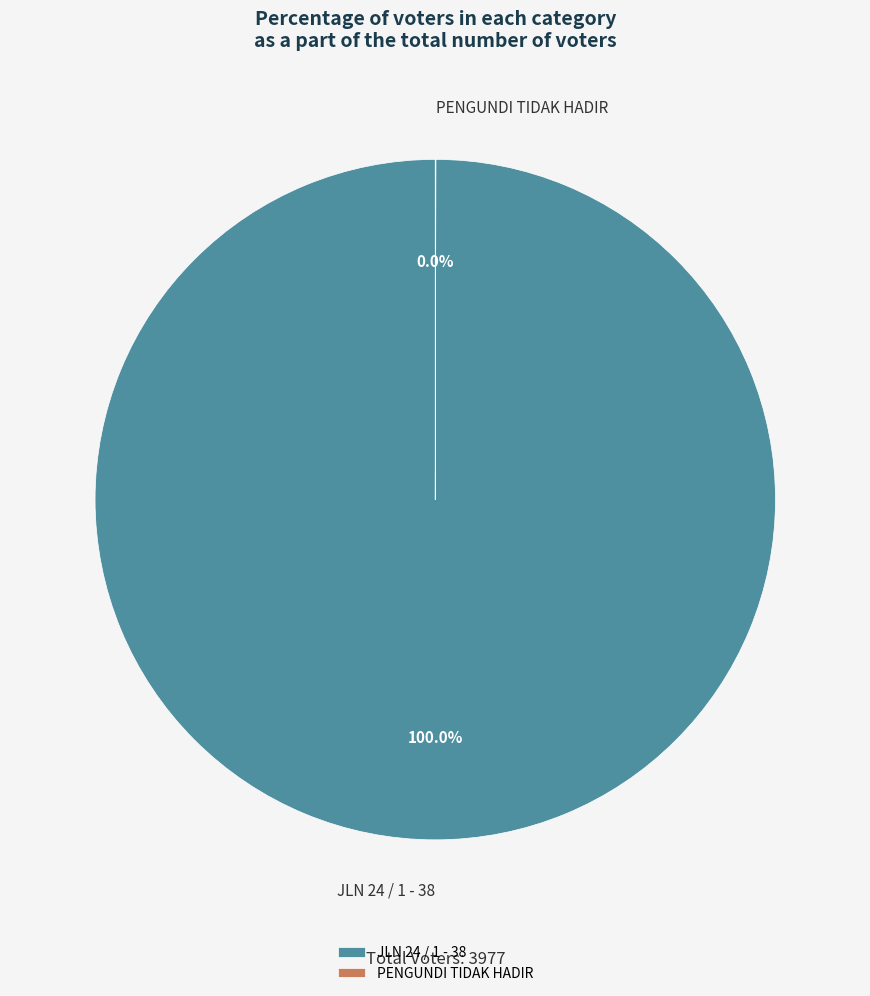

Which slice is the largest?

JLN 24 / 1 - 38